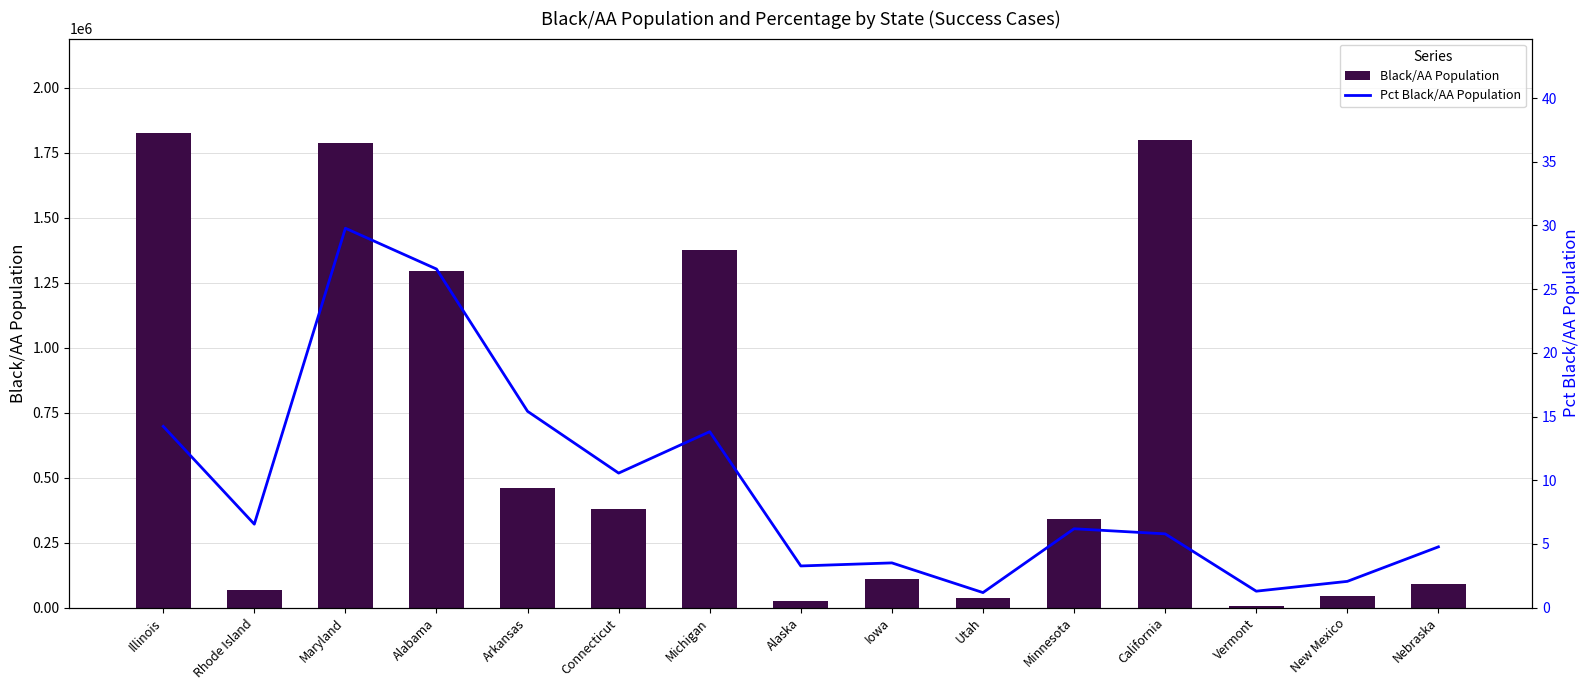

What is the average value of the Black/AA Population series?

642685.5